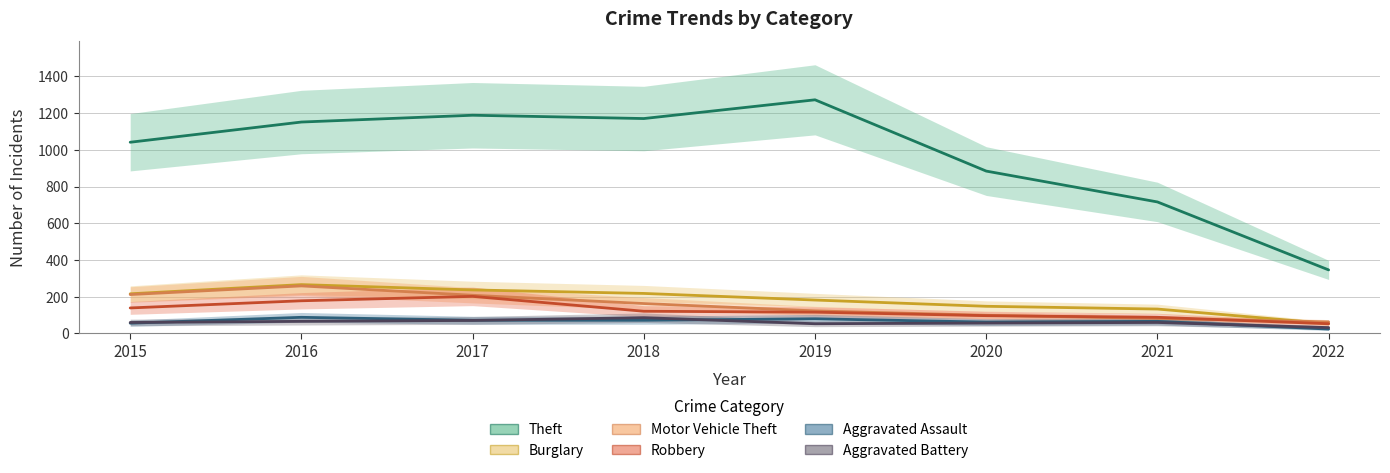

At which label does Theft first exceed 1151?

2017